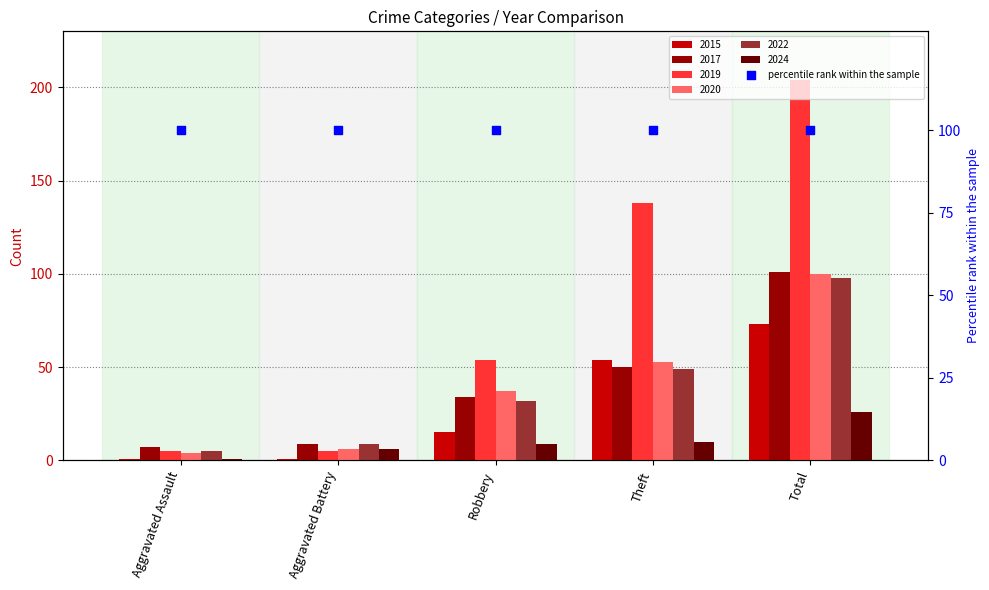

At which category is the sum across all series the highest?

Total